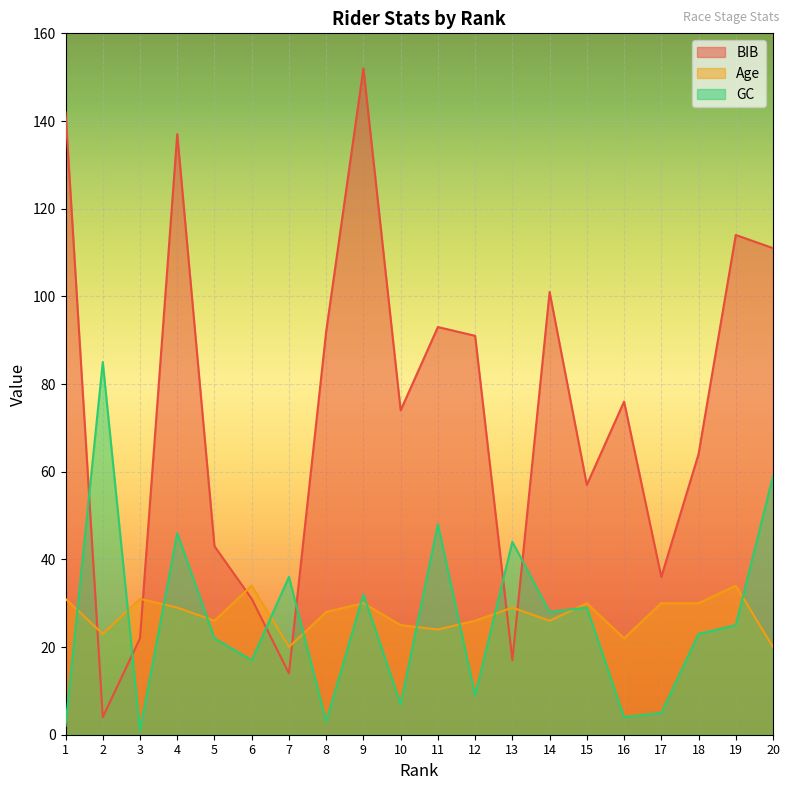

Count the number of categories in the chart.

20